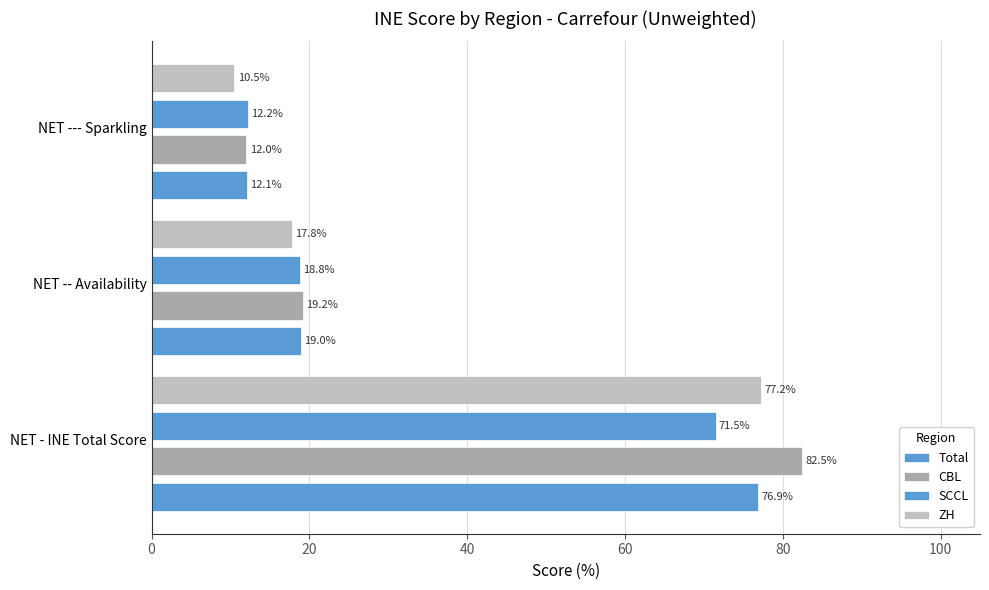

How many categories are shown in the chart?

3